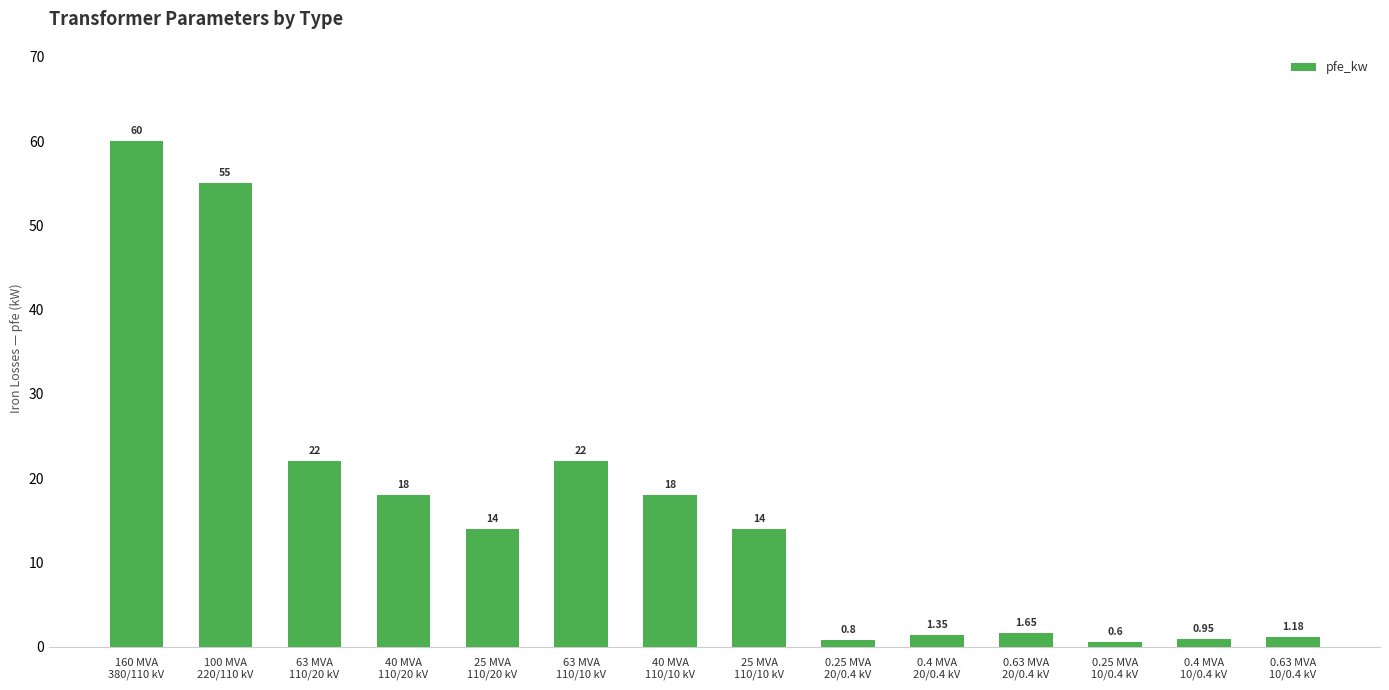

What is the difference between the maximum and second lowest values?

59.2